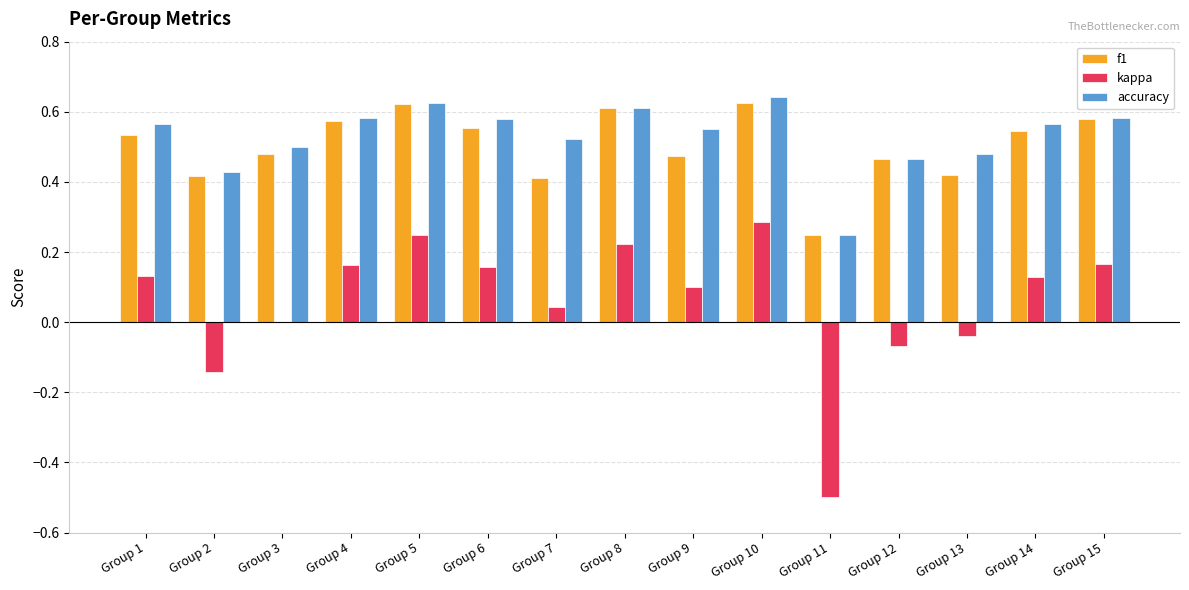

What is the sum of the accuracy values at Group 13 and Group 7?

1.0